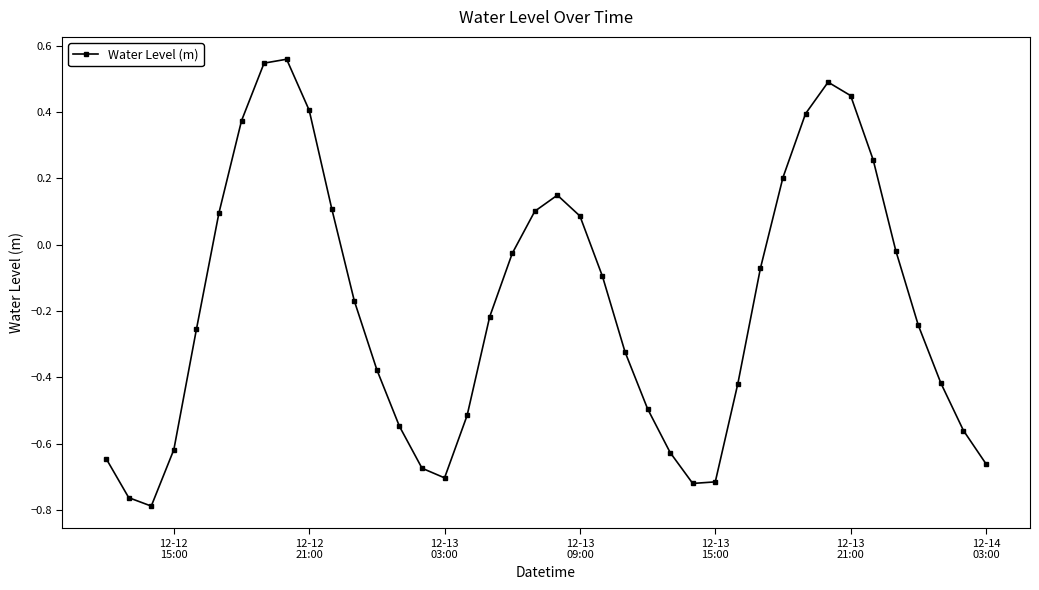

How many interior local valleys (lower than both neighbors) does the data have?

3